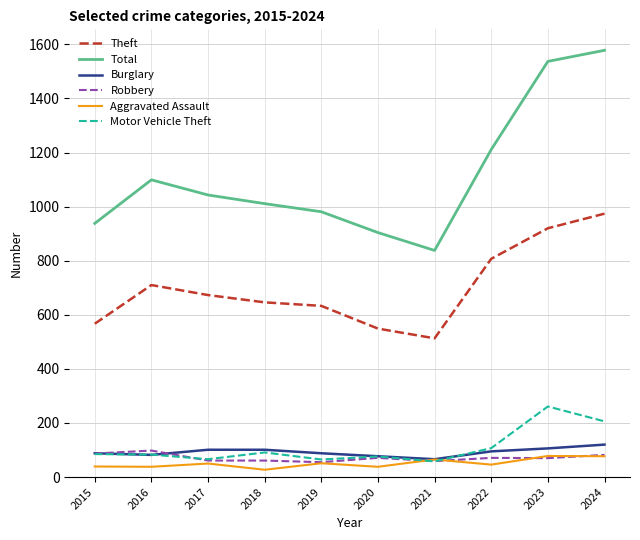

What is the minimum value for Robbery?

55